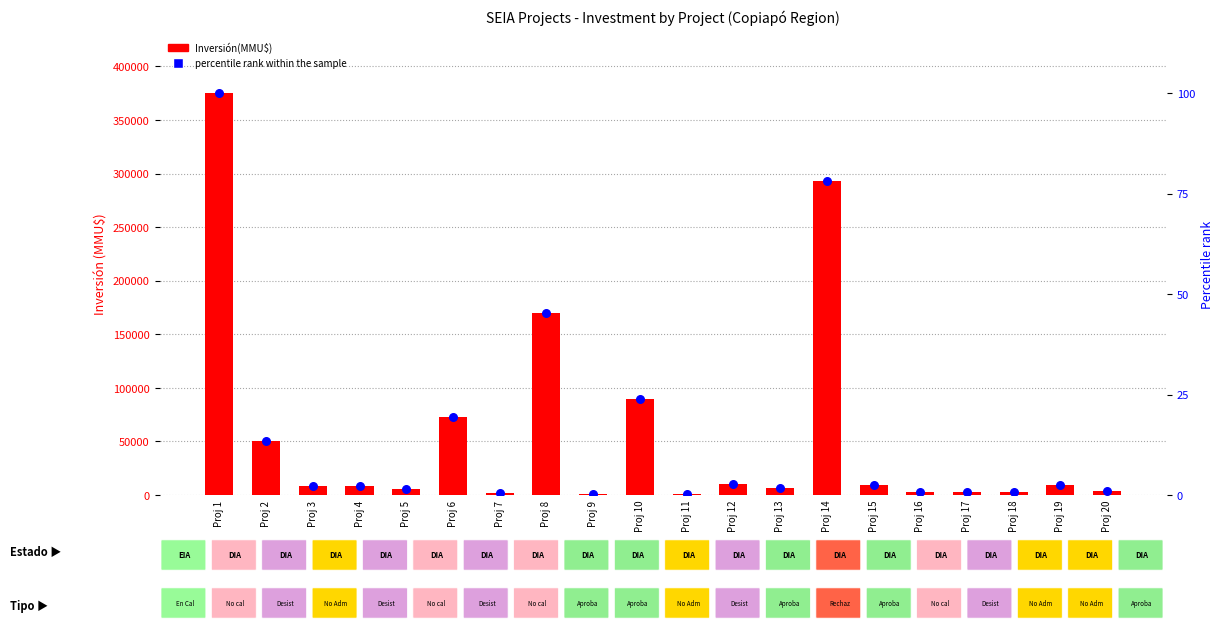

What are all the series names shown in the legend?

Inversión(MMU$), percentile rank within the sample